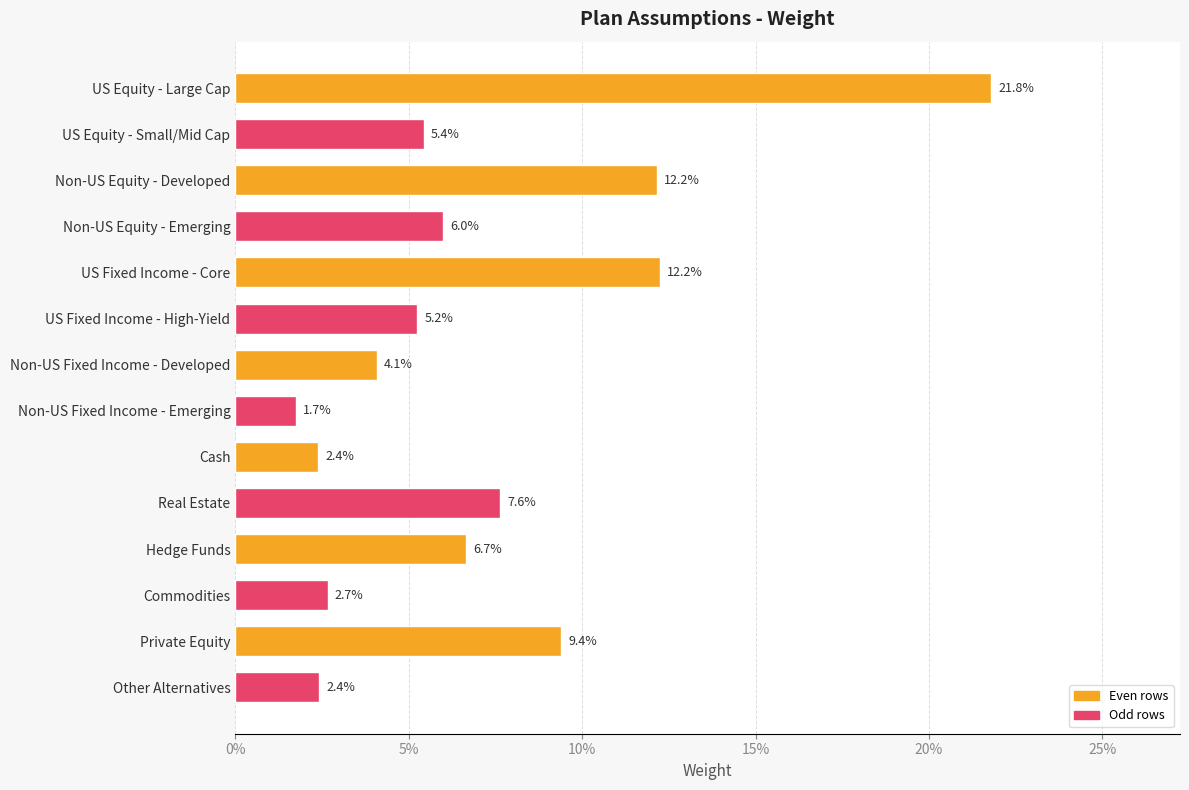

Does the chart contain any negative values?

No